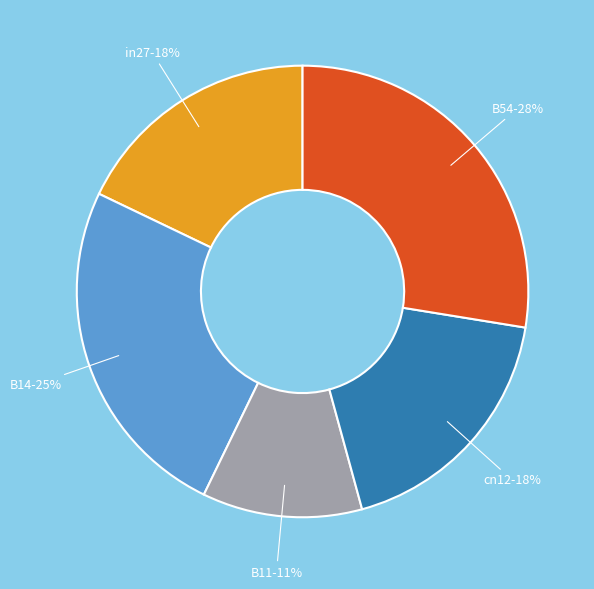

Is there any slice that represents more than half of the pie?

No